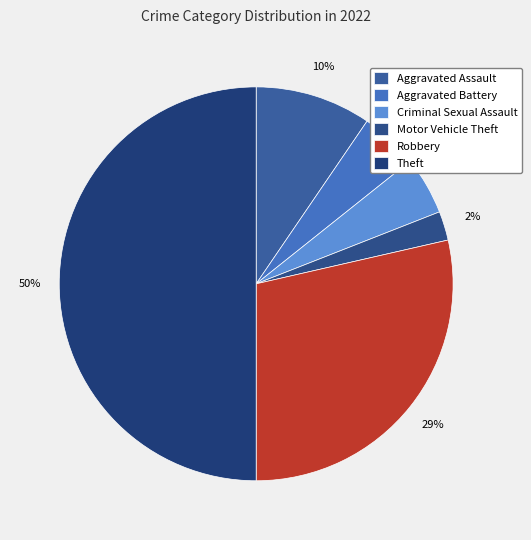

How many slices are in this pie chart?

6